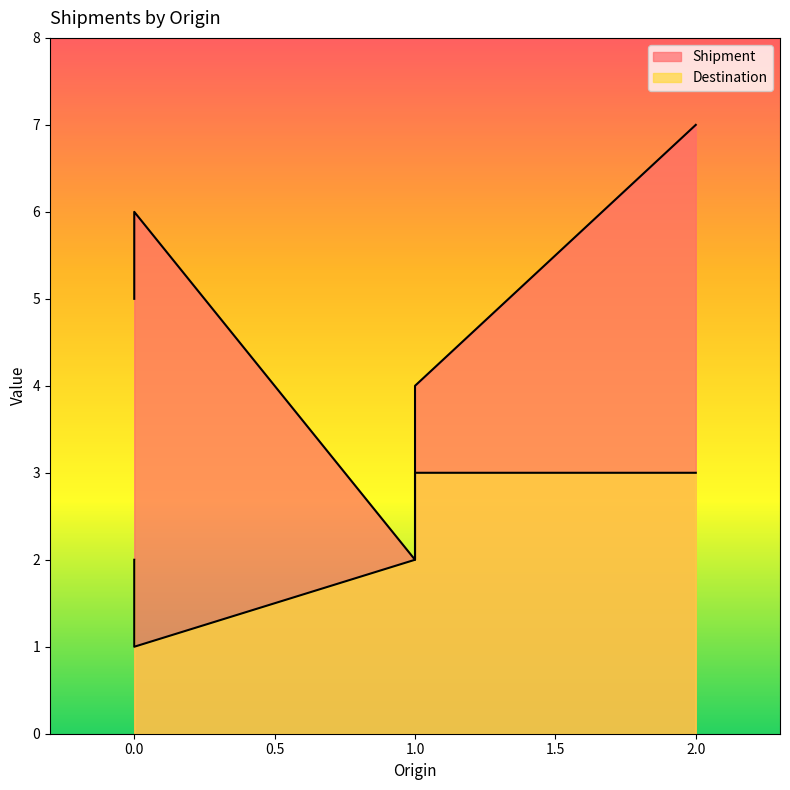

What is the difference between the second highest and minimum values in the Shipment series?

4